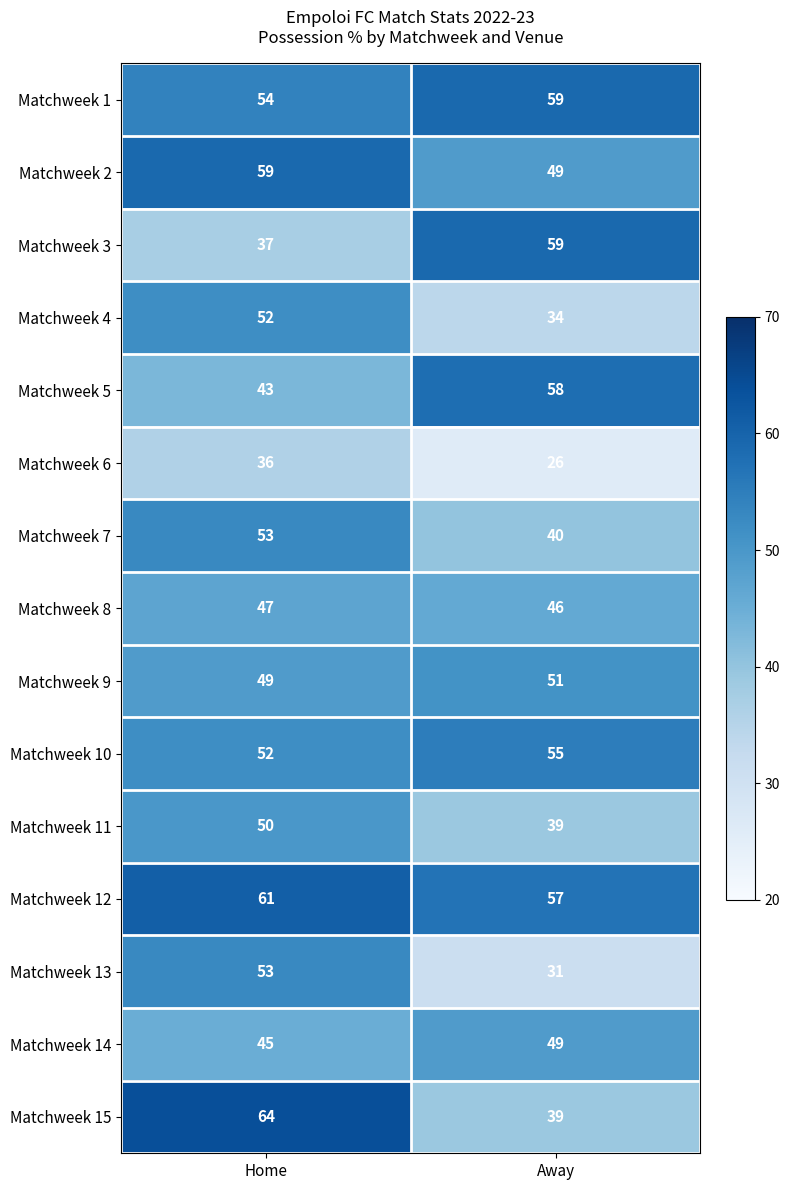

What value does the Matchweek 4 series have at Away, to the nearest 5?

35